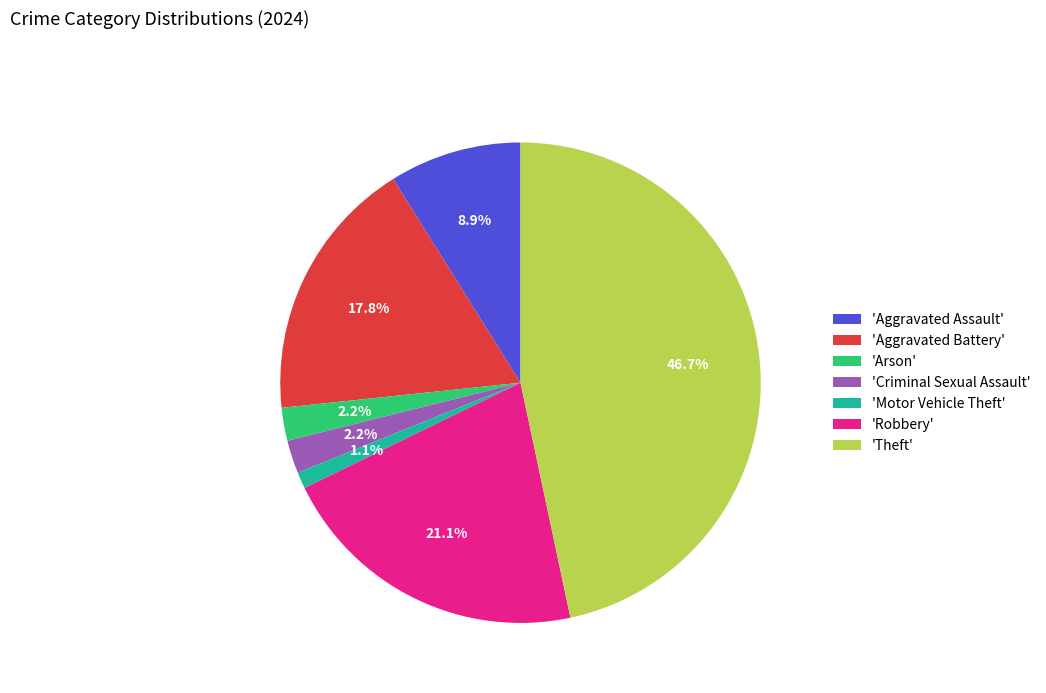

Which has a higher value, 'Aggravated Battery' or 'Motor Vehicle Theft'?

'Aggravated Battery'